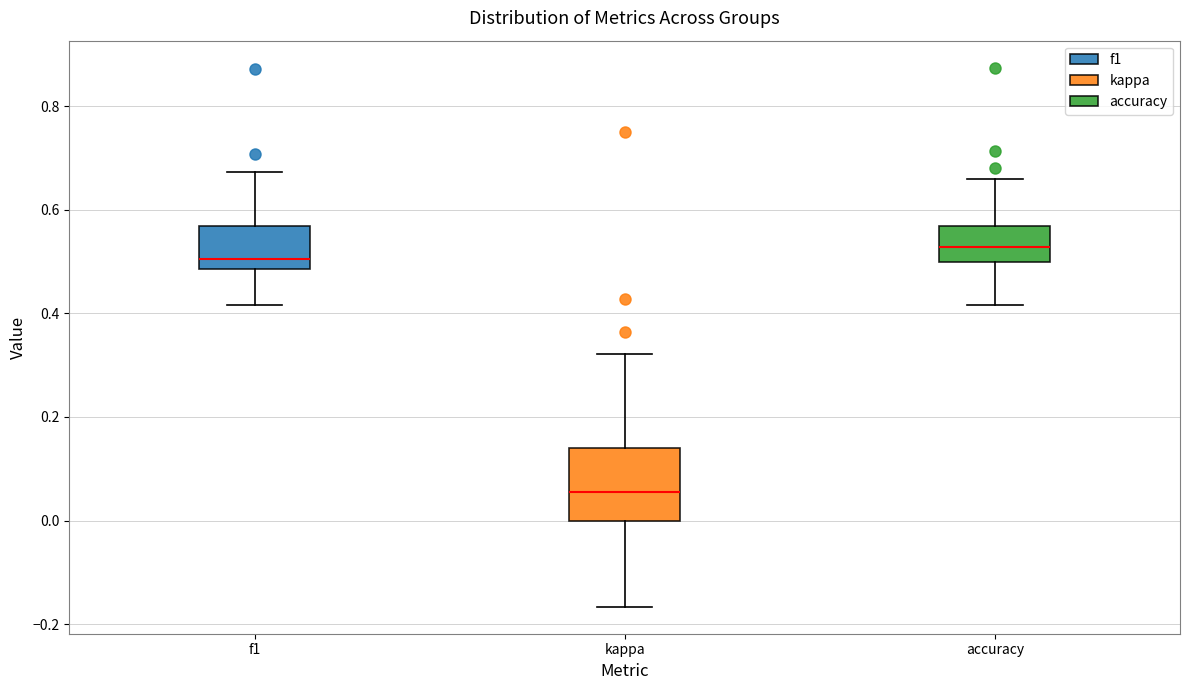

Reading left to right, transcribe this box plot: for each box, give where its median line is, the range the box spans, and where its two whiskers end, as read against the y-axis. The values are not printed on the chart, so give them approximately, as read against the axis.

f1: median 0.50, box 0.48 to 0.56, whiskers 0.42 to 0.68
kappa: median 0.06, box 0.00 to 0.14, whiskers -0.16 to 0.32
accuracy: median 0.52, box 0.50 to 0.56, whiskers 0.42 to 0.66